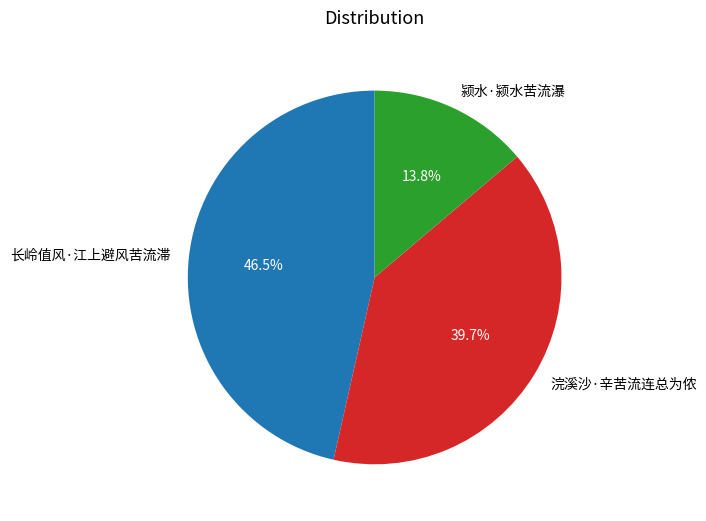

Count the number of slices in the pie.

3